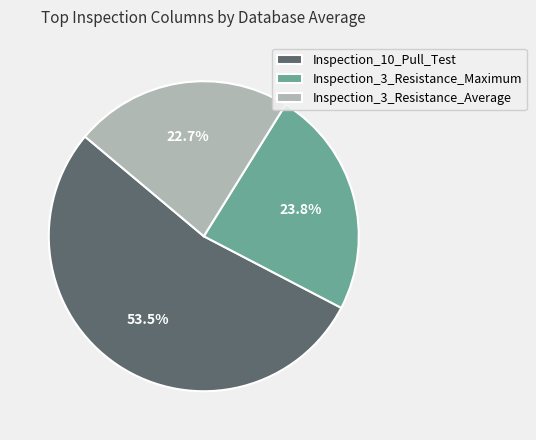

Which slice represents more than half of the pie?

Inspection_10_Pull_Test